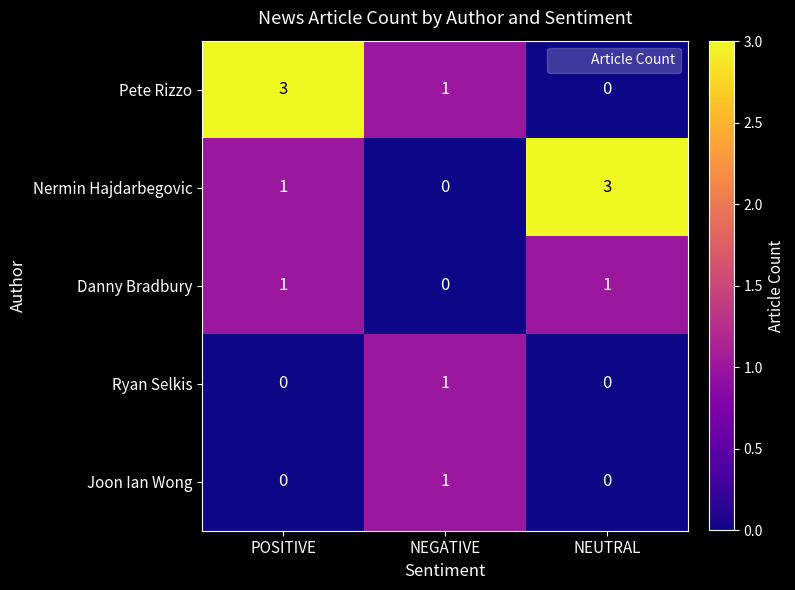

What is the difference between the Pete Rizzo values at NEUTRAL and POSITIVE?

3